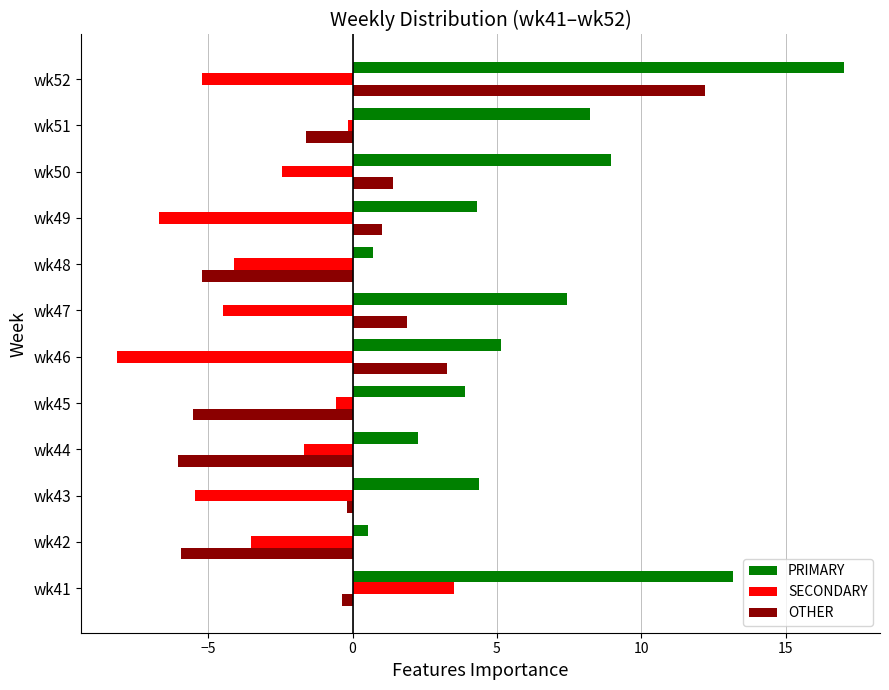

What is the sum of all OTHER values?

-5.1